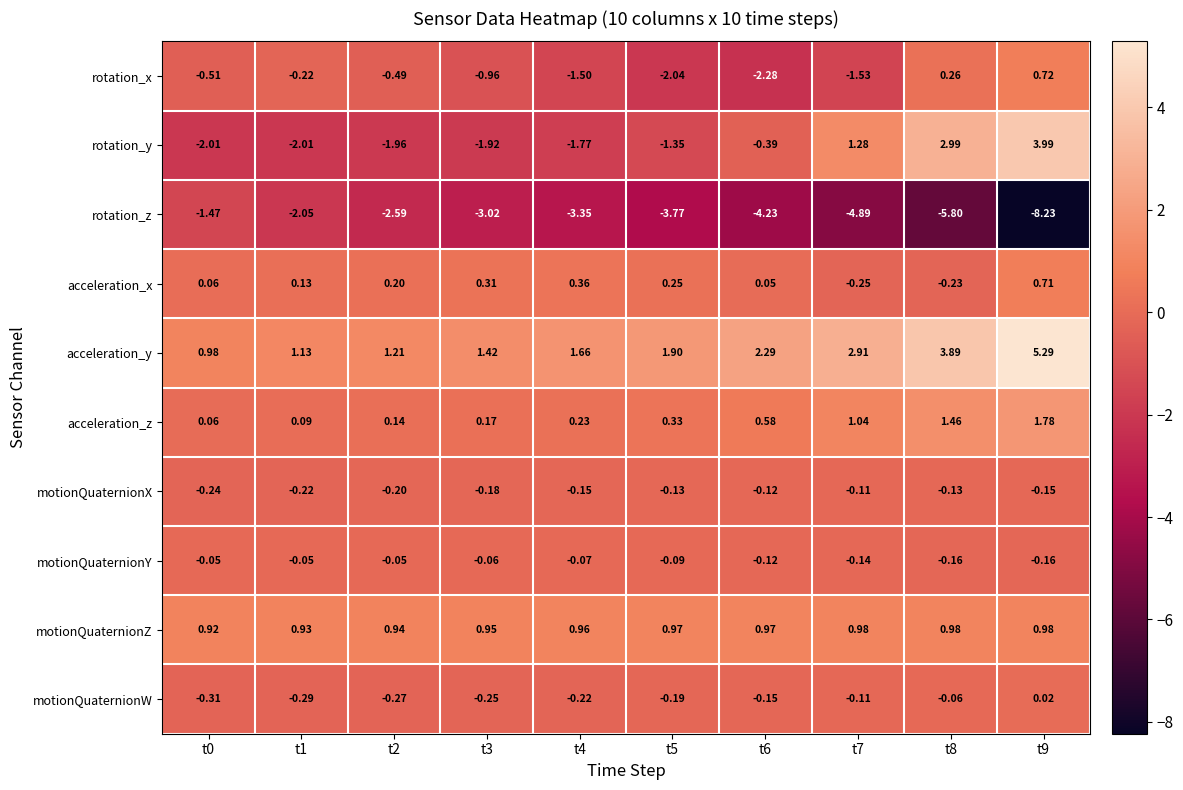

Which series changed the most between t2 and t3?

rotation_x